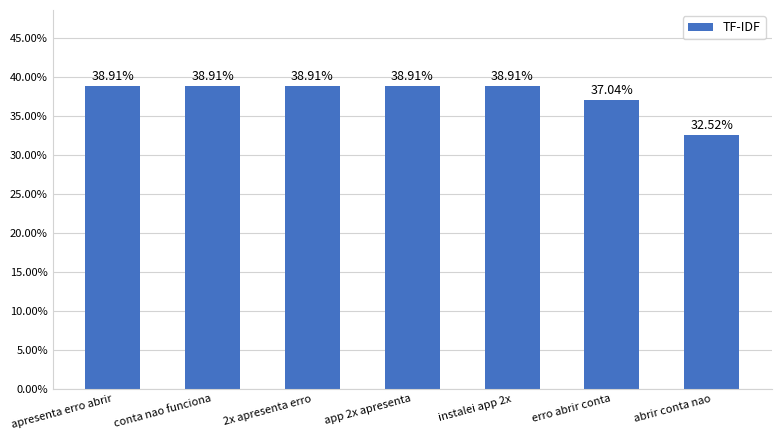

Is it true that the value at erro abrir conta is 0.4?

True